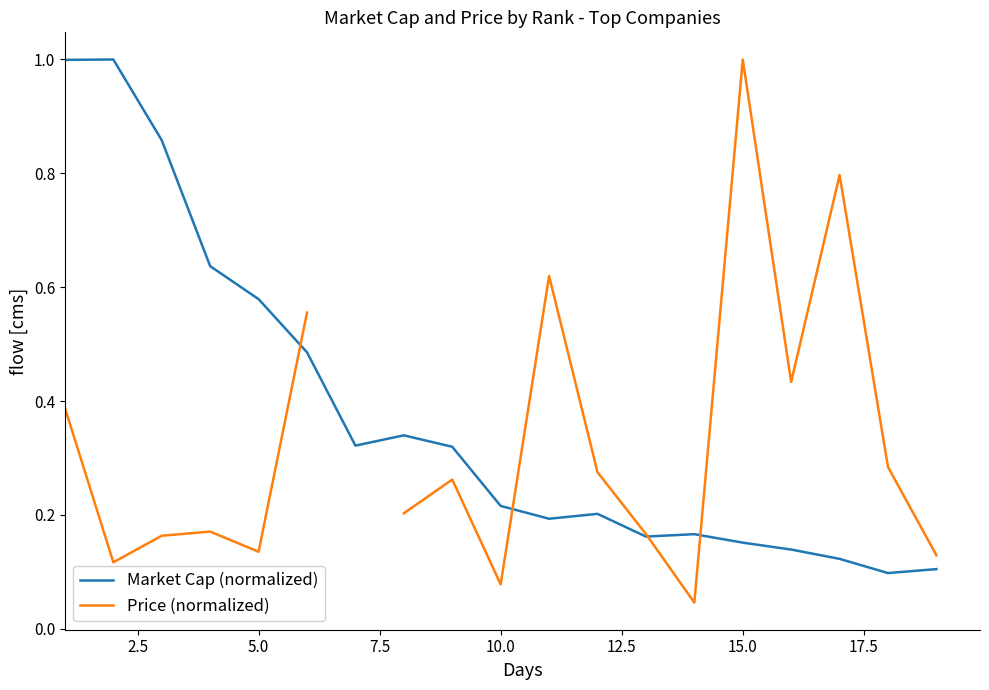

List the series in order of their peak value, highest first.

Market Cap (normalized), Price (normalized)